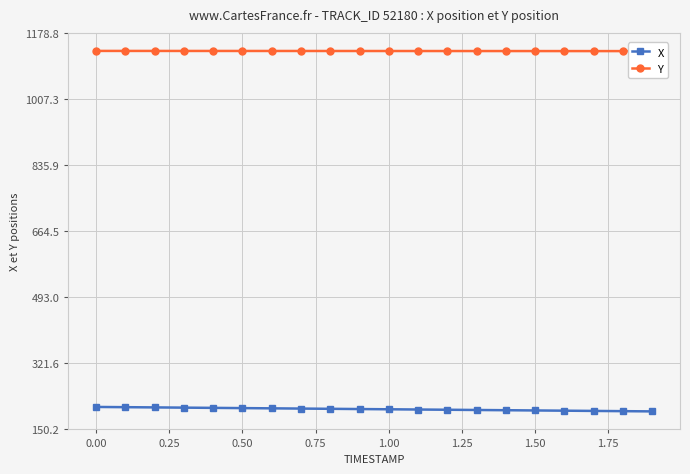

What is the lowest value of the X series?

196.9